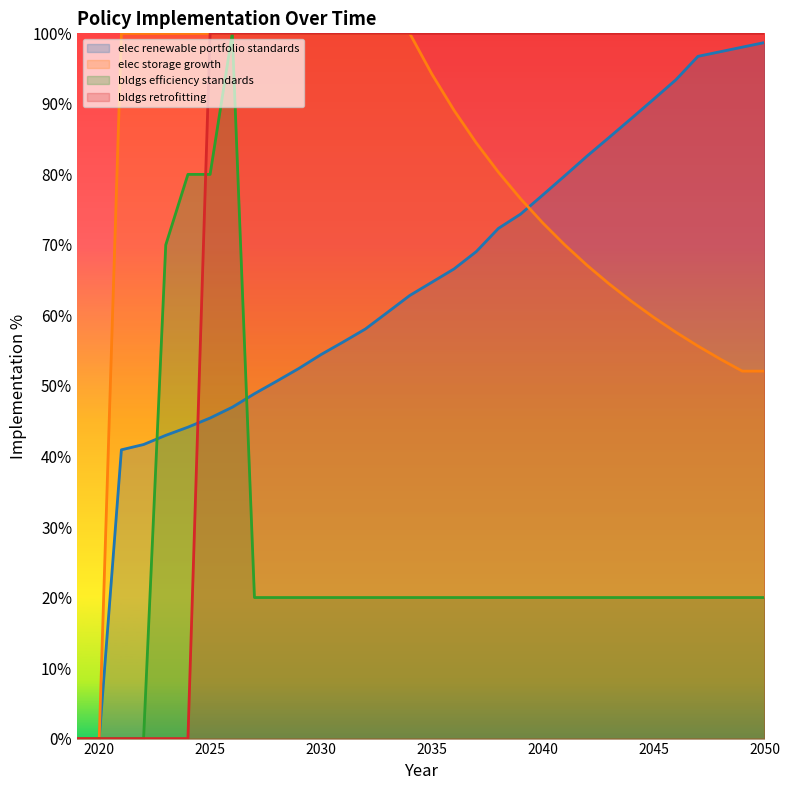

Reading right to left, what are all the values shown in this chart?

elec renewable portfolio standards: 2050=1.0	2049=1.0	2048=1.0	2047=1.0	2046=0.9	2045=0.9	2044=0.9	2043=0.9	2042=0.8	2041=0.8	2040=0.8	2039=0.7	2038=0.7	2037=0.7	2036=0.7	2035=0.6	2034=0.6	2033=0.6	2032=0.6	2031=0.6	2030=0.5	2029=0.5	2028=0.5	2027=0.5	2026=0.5	2025=0.5	2024=0.4	2023=0.4	2022=0.4	2021=0.4	2020=0.0	2019=0.0
elec storage growth: 2050=0.5	2049=0.5	2048=0.5	2047=0.6	2046=0.6	2045=0.6	2044=0.6	2043=0.6	2042=0.7	2041=0.7	2040=0.7	2039=0.8	2038=0.8	2037=0.8	2036=0.9	2035=0.9	2034=1.0	2033=1.0	2032=1.0	2031=1.0	2030=1.0	2029=1.0	2028=1.0	2027=1.0	2026=1.0	2025=1.0	2024=1.0	2023=1.0	2022=1.0	2021=1.0	2020=0.0	2019=0.0
bldgs efficiency standards: 2050=0.2	2049=0.2	2048=0.2	2047=0.2	2046=0.2	2045=0.2	2044=0.2	2043=0.2	2042=0.2	2041=0.2	2040=0.2	2039=0.2	2038=0.2	2037=0.2	2036=0.2	2035=0.2	2034=0.2	2033=0.2	2032=0.2	2031=0.2	2030=0.2	2029=0.2	2028=0.2	2027=0.2	2026=1.0	2025=0.8	2024=0.8	2023=0.7	2022=0.0	2021=0.0	2020=0.0	2019=0.0
bldgs retrofitting: 2050=1.0	2049=1.0	2048=1.0	2047=1.0	2046=1.0	2045=1.0	2044=1.0	2043=1.0	2042=1.0	2041=1.0	2040=1.0	2039=1.0	2038=1.0	2037=1.0	2036=1.0	2035=1.0	2034=1.0	2033=1.0	2032=1.0	2031=1.0	2030=1.0	2029=1.0	2028=1.0	2027=1.0	2026=1.0	2025=1.0	2024=0.0	2023=0.0	2022=0.0	2021=0.0	2020=0.0	2019=0.0